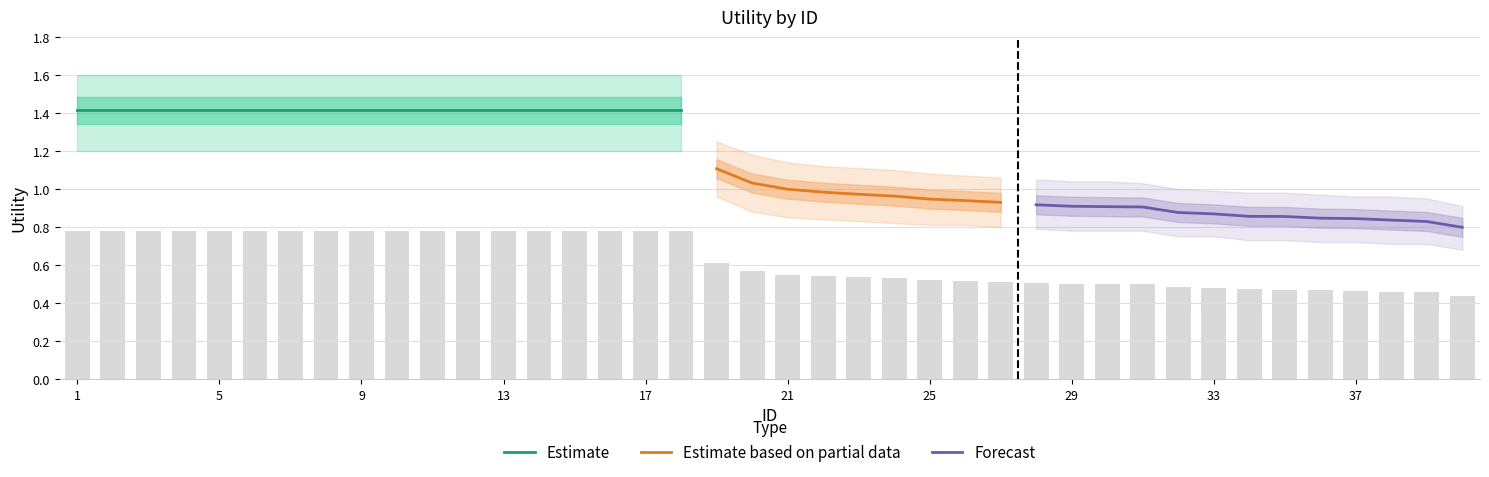

Rank the categories by value from lowest to highest.

40, 39, 38, 37, 36, 35, 34, 33, 32, 31, 30, 29, 28, 27, 26, 25, 24, 23, 22, 21, 20, 19, 1, 2, 3, 4, 5, 6, 7, 8, 9, 10, 11, 12, 13, 14, 15, 16, 17, 18